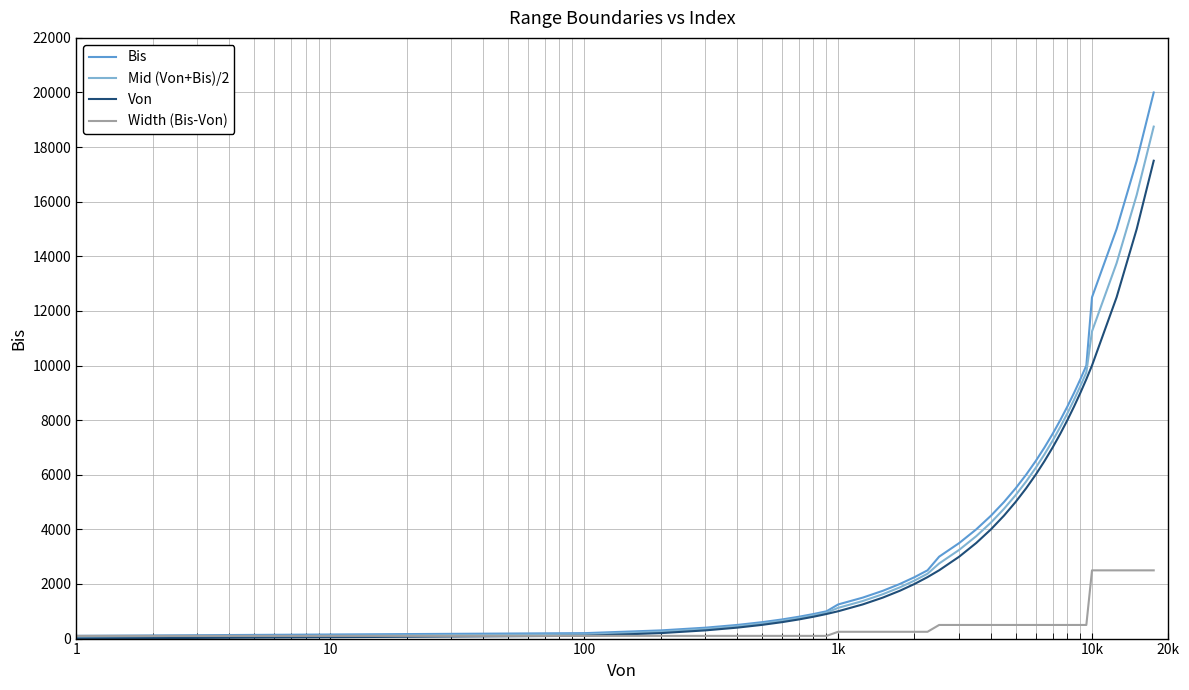

Rank the series by their maximum value, from lowest to highest.

Width (Bis-Von), Von, Mid (Von+Bis)/2, Bis